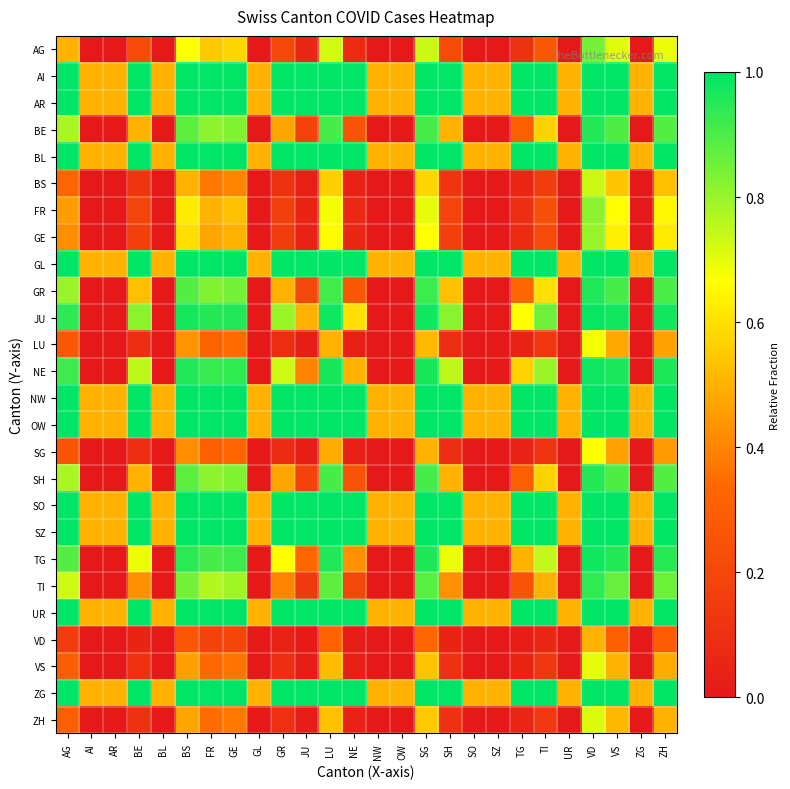

Reading right to left, what are all the values shown in this chart?

AG: ZH=0.7	ZG=0.0	VS=0.7	VD=0.8	UR=0.0	TI=0.3	TG=0.1	SZ=0.0	SO=0.0	SH=0.2	SG=0.7	OW=0.0	NW=0.0	NE=0.1	LU=0.7	JU=0.1	GR=0.2	GL=0.0	GE=0.6	FR=0.5	BS=0.7	BL=0.0	BE=0.2	AR=0.0	AI=0.0	AG=0.5
AI: ZH=1.0	ZG=0.5	VS=1.0	VD=1.0	UR=0.5	TI=1.0	TG=1.0	SZ=0.5	SO=0.5	SH=1.0	SG=1.0	OW=0.5	NW=0.5	NE=1.0	LU=1.0	JU=1.0	GR=1.0	GL=0.5	GE=1.0	FR=1.0	BS=1.0	BL=0.5	BE=1.0	AR=0.5	AI=0.5	AG=1.0
AR: ZH=1.0	ZG=0.5	VS=1.0	VD=1.0	UR=0.5	TI=1.0	TG=1.0	SZ=0.5	SO=0.5	SH=1.0	SG=1.0	OW=0.5	NW=0.5	NE=1.0	LU=1.0	JU=1.0	GR=1.0	GL=0.5	GE=1.0	FR=1.0	BS=1.0	BL=0.5	BE=1.0	AR=0.5	AI=0.5	AG=1.0
BE: ZH=0.9	ZG=0.0	VS=0.9	VD=1.0	UR=0.0	TI=0.6	TG=0.3	SZ=0.0	SO=0.0	SH=0.5	SG=0.9	OW=0.0	NW=0.0	NE=0.2	LU=0.9	JU=0.2	GR=0.5	GL=0.0	GE=0.8	FR=0.8	BS=0.9	BL=0.0	BE=0.5	AR=0.0	AI=0.0	AG=0.8
BL: ZH=1.0	ZG=0.5	VS=1.0	VD=1.0	UR=0.5	TI=1.0	TG=1.0	SZ=0.5	SO=0.5	SH=1.0	SG=1.0	OW=0.5	NW=0.5	NE=1.0	LU=1.0	JU=1.0	GR=1.0	GL=0.5	GE=1.0	FR=1.0	BS=1.0	BL=0.5	BE=1.0	AR=0.5	AI=0.5	AG=1.0
BS: ZH=0.5	ZG=0.0	VS=0.5	VD=0.7	UR=0.0	TI=0.2	TG=0.1	SZ=0.0	SO=0.0	SH=0.1	SG=0.6	OW=0.0	NW=0.0	NE=0.0	LU=0.6	JU=0.0	GR=0.1	GL=0.0	GE=0.4	FR=0.4	BS=0.5	BL=0.0	BE=0.1	AR=0.0	AI=0.0	AG=0.3
FR: ZH=0.7	ZG=0.0	VS=0.7	VD=0.8	UR=0.0	TI=0.2	TG=0.1	SZ=0.0	SO=0.0	SH=0.2	SG=0.7	OW=0.0	NW=0.0	NE=0.1	LU=0.7	JU=0.0	GR=0.2	GL=0.0	GE=0.5	FR=0.5	BS=0.6	BL=0.0	BE=0.2	AR=0.0	AI=0.0	AG=0.5
GE: ZH=0.6	ZG=0.0	VS=0.6	VD=0.8	UR=0.0	TI=0.2	TG=0.1	SZ=0.0	SO=0.0	SH=0.2	SG=0.7	OW=0.0	NW=0.0	NE=0.1	LU=0.7	JU=0.0	GR=0.2	GL=0.0	GE=0.5	FR=0.5	BS=0.6	BL=0.0	BE=0.2	AR=0.0	AI=0.0	AG=0.4
GL: ZH=1.0	ZG=0.5	VS=1.0	VD=1.0	UR=0.5	TI=1.0	TG=1.0	SZ=0.5	SO=0.5	SH=1.0	SG=1.0	OW=0.5	NW=0.5	NE=1.0	LU=1.0	JU=1.0	GR=1.0	GL=0.5	GE=1.0	FR=1.0	BS=1.0	BL=0.5	BE=1.0	AR=0.5	AI=0.5	AG=1.0
GR: ZH=0.9	ZG=0.0	VS=0.9	VD=1.0	UR=0.0	TI=0.6	TG=0.3	SZ=0.0	SO=0.0	SH=0.5	SG=0.9	OW=0.0	NW=0.0	NE=0.3	LU=0.9	JU=0.2	GR=0.5	GL=0.0	GE=0.8	FR=0.8	BS=0.9	BL=0.0	BE=0.5	AR=0.0	AI=0.0	AG=0.8
JU: ZH=1.0	ZG=0.0	VS=1.0	VD=1.0	UR=0.0	TI=0.9	TG=0.7	SZ=0.0	SO=0.0	SH=0.8	SG=1.0	OW=0.0	NW=0.0	NE=0.6	LU=1.0	JU=0.5	GR=0.8	GL=0.0	GE=1.0	FR=1.0	BS=1.0	BL=0.0	BE=0.8	AR=0.0	AI=0.0	AG=0.9
LU: ZH=0.5	ZG=0.0	VS=0.5	VD=0.7	UR=0.0	TI=0.1	TG=0.0	SZ=0.0	SO=0.0	SH=0.1	SG=0.5	OW=0.0	NW=0.0	NE=0.0	LU=0.5	JU=0.0	GR=0.1	GL=0.0	GE=0.3	FR=0.3	BS=0.4	BL=0.0	BE=0.1	AR=0.0	AI=0.0	AG=0.3
NE: ZH=1.0	ZG=0.0	VS=1.0	VD=1.0	UR=0.0	TI=0.8	TG=0.6	SZ=0.0	SO=0.0	SH=0.8	SG=1.0	OW=0.0	NW=0.0	NE=0.5	LU=1.0	JU=0.4	GR=0.7	GL=0.0	GE=0.9	FR=0.9	BS=1.0	BL=0.0	BE=0.8	AR=0.0	AI=0.0	AG=0.9
NW: ZH=1.0	ZG=0.5	VS=1.0	VD=1.0	UR=0.5	TI=1.0	TG=1.0	SZ=0.5	SO=0.5	SH=1.0	SG=1.0	OW=0.5	NW=0.5	NE=1.0	LU=1.0	JU=1.0	GR=1.0	GL=0.5	GE=1.0	FR=1.0	BS=1.0	BL=0.5	BE=1.0	AR=0.5	AI=0.5	AG=1.0
OW: ZH=1.0	ZG=0.5	VS=1.0	VD=1.0	UR=0.5	TI=1.0	TG=1.0	SZ=0.5	SO=0.5	SH=1.0	SG=1.0	OW=0.5	NW=0.5	NE=1.0	LU=1.0	JU=1.0	GR=1.0	GL=0.5	GE=1.0	FR=1.0	BS=1.0	BL=0.5	BE=1.0	AR=0.5	AI=0.5	AG=1.0
SG: ZH=0.4	ZG=0.0	VS=0.5	VD=0.7	UR=0.0	TI=0.1	TG=0.0	SZ=0.0	SO=0.0	SH=0.1	SG=0.5	OW=0.0	NW=0.0	NE=0.0	LU=0.5	JU=0.0	GR=0.1	GL=0.0	GE=0.3	FR=0.3	BS=0.4	BL=0.0	BE=0.1	AR=0.0	AI=0.0	AG=0.3
SH: ZH=0.9	ZG=0.0	VS=0.9	VD=1.0	UR=0.0	TI=0.6	TG=0.3	SZ=0.0	SO=0.0	SH=0.5	SG=0.9	OW=0.0	NW=0.0	NE=0.2	LU=0.9	JU=0.2	GR=0.5	GL=0.0	GE=0.8	FR=0.8	BS=0.9	BL=0.0	BE=0.5	AR=0.0	AI=0.0	AG=0.8
SO: ZH=1.0	ZG=0.5	VS=1.0	VD=1.0	UR=0.5	TI=1.0	TG=1.0	SZ=0.5	SO=0.5	SH=1.0	SG=1.0	OW=0.5	NW=0.5	NE=1.0	LU=1.0	JU=1.0	GR=1.0	GL=0.5	GE=1.0	FR=1.0	BS=1.0	BL=0.5	BE=1.0	AR=0.5	AI=0.5	AG=1.0
SZ: ZH=1.0	ZG=0.5	VS=1.0	VD=1.0	UR=0.5	TI=1.0	TG=1.0	SZ=0.5	SO=0.5	SH=1.0	SG=1.0	OW=0.5	NW=0.5	NE=1.0	LU=1.0	JU=1.0	GR=1.0	GL=0.5	GE=1.0	FR=1.0	BS=1.0	BL=0.5	BE=1.0	AR=0.5	AI=0.5	AG=1.0
TG: ZH=0.9	ZG=0.0	VS=1.0	VD=1.0	UR=0.0	TI=0.7	TG=0.5	SZ=0.0	SO=0.0	SH=0.7	SG=1.0	OW=0.0	NW=0.0	NE=0.4	LU=1.0	JU=0.3	GR=0.7	GL=0.0	GE=0.9	FR=0.9	BS=0.9	BL=0.0	BE=0.7	AR=0.0	AI=0.0	AG=0.9
TI: ZH=0.9	ZG=0.0	VS=0.9	VD=0.9	UR=0.0	TI=0.5	TG=0.2	SZ=0.0	SO=0.0	SH=0.4	SG=0.9	OW=0.0	NW=0.0	NE=0.2	LU=0.9	JU=0.1	GR=0.4	GL=0.0	GE=0.8	FR=0.8	BS=0.8	BL=0.0	BE=0.4	AR=0.0	AI=0.0	AG=0.7
UR: ZH=1.0	ZG=0.5	VS=1.0	VD=1.0	UR=0.5	TI=1.0	TG=1.0	SZ=0.5	SO=0.5	SH=1.0	SG=1.0	OW=0.5	NW=0.5	NE=1.0	LU=1.0	JU=1.0	GR=1.0	GL=0.5	GE=1.0	FR=1.0	BS=1.0	BL=0.5	BE=1.0	AR=0.5	AI=0.5	AG=1.0
VD: ZH=0.3	ZG=0.0	VS=0.3	VD=0.5	UR=0.0	TI=0.1	TG=0.0	SZ=0.0	SO=0.0	SH=0.0	SG=0.3	OW=0.0	NW=0.0	NE=0.0	LU=0.3	JU=0.0	GR=0.0	GL=0.0	GE=0.2	FR=0.2	BS=0.3	BL=0.0	BE=0.0	AR=0.0	AI=0.0	AG=0.2
VS: ZH=0.5	ZG=0.0	VS=0.5	VD=0.7	UR=0.0	TI=0.1	TG=0.0	SZ=0.0	SO=0.0	SH=0.1	SG=0.5	OW=0.0	NW=0.0	NE=0.0	LU=0.5	JU=0.0	GR=0.1	GL=0.0	GE=0.4	FR=0.3	BS=0.5	BL=0.0	BE=0.1	AR=0.0	AI=0.0	AG=0.3
ZG: ZH=1.0	ZG=0.5	VS=1.0	VD=1.0	UR=0.5	TI=1.0	TG=1.0	SZ=0.5	SO=0.5	SH=1.0	SG=1.0	OW=0.5	NW=0.5	NE=1.0	LU=1.0	JU=1.0	GR=1.0	GL=0.5	GE=1.0	FR=1.0	BS=1.0	BL=0.5	BE=1.0	AR=0.5	AI=0.5	AG=1.0
ZH: ZH=0.5	ZG=0.0	VS=0.5	VD=0.7	UR=0.0	TI=0.1	TG=0.1	SZ=0.0	SO=0.0	SH=0.1	SG=0.6	OW=0.0	NW=0.0	NE=0.0	LU=0.5	JU=0.0	GR=0.1	GL=0.0	GE=0.4	FR=0.3	BS=0.5	BL=0.0	BE=0.1	AR=0.0	AI=0.0	AG=0.3